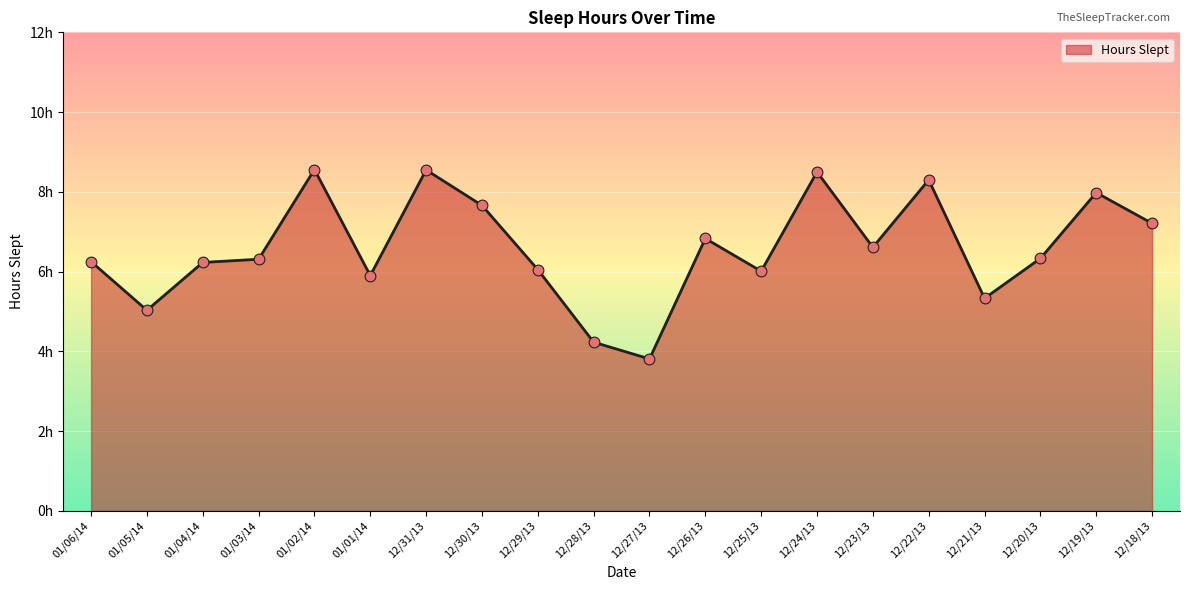

What is the change in value from 01/06/14 to 01/02/14?

+2.3